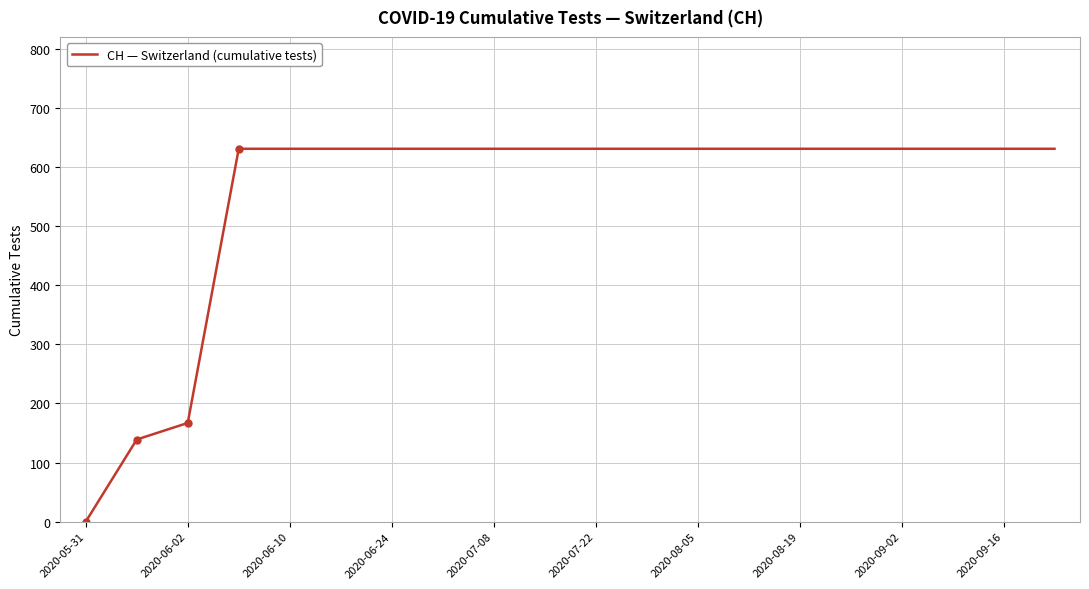

Reading left to right, transcribe all the data shown in this chart.

0	139	167	631	631	631	631	631	631	631	631	631	631	631	631	631	631	631	631	631